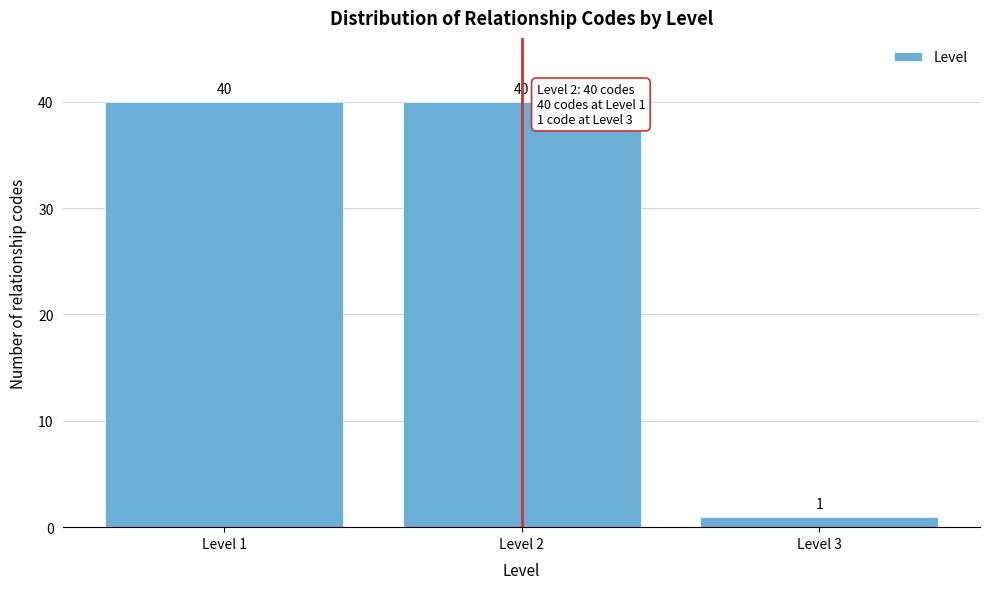

Reading left to right, transcribe all the data shown in this chart.

40	40	1